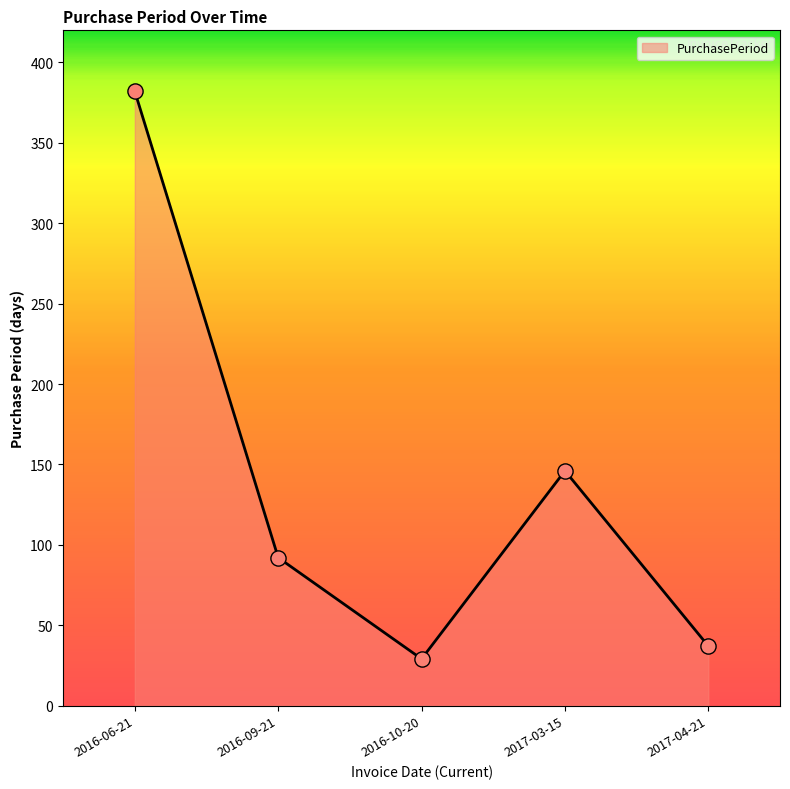

Between 2016-10-20 and 2017-03-15, which is larger?

2017-03-15